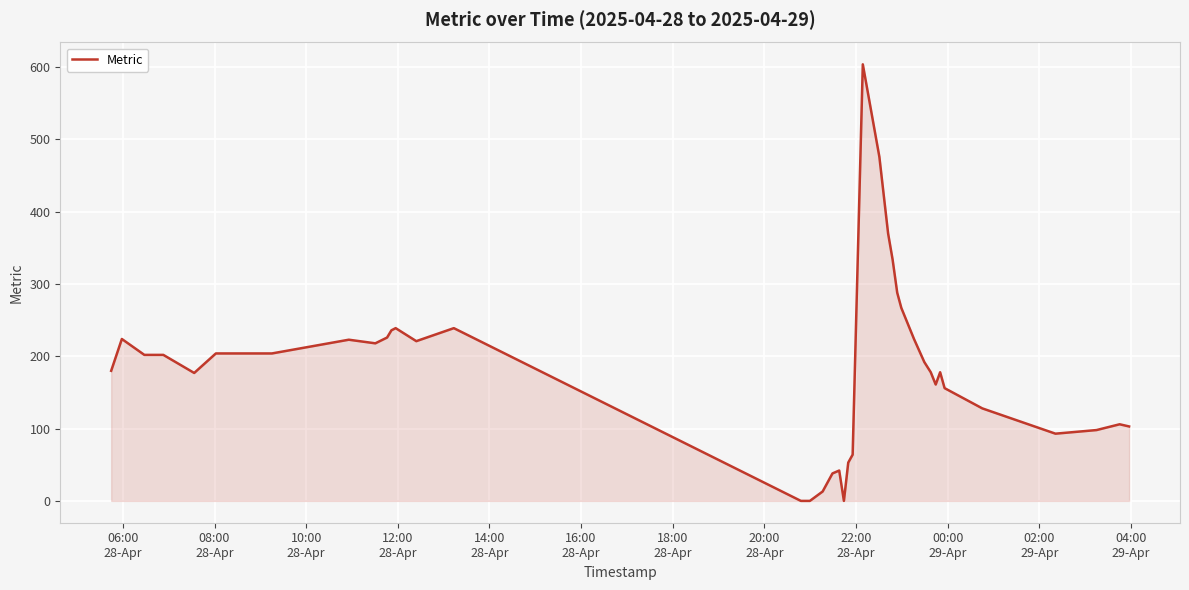

Does the chart display data point markers on the line(s)?

No